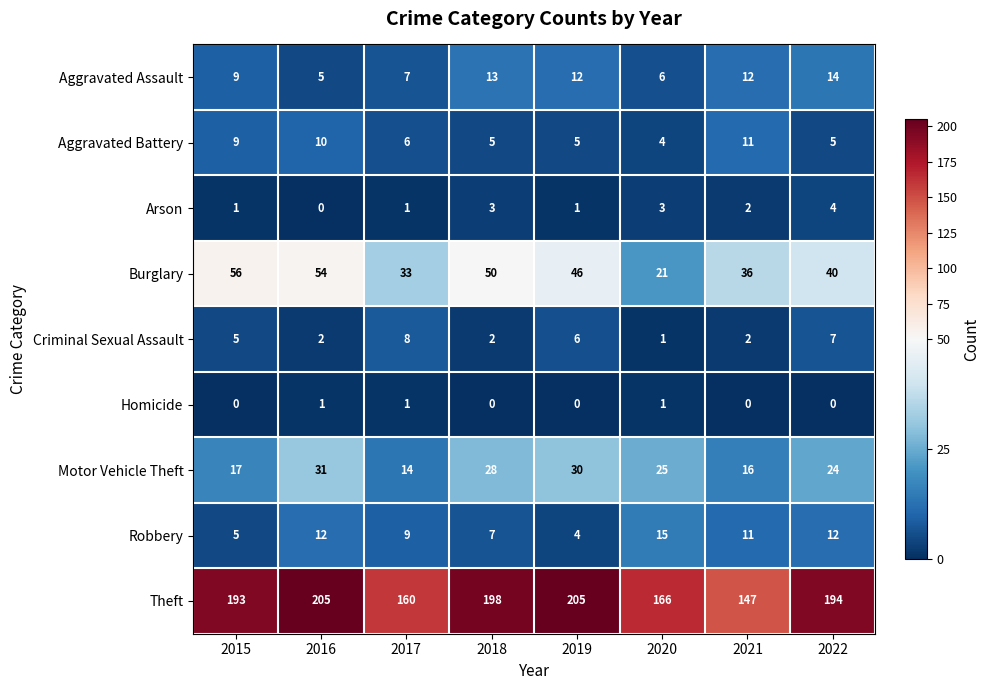

Which series has the largest total across all categories?

Theft